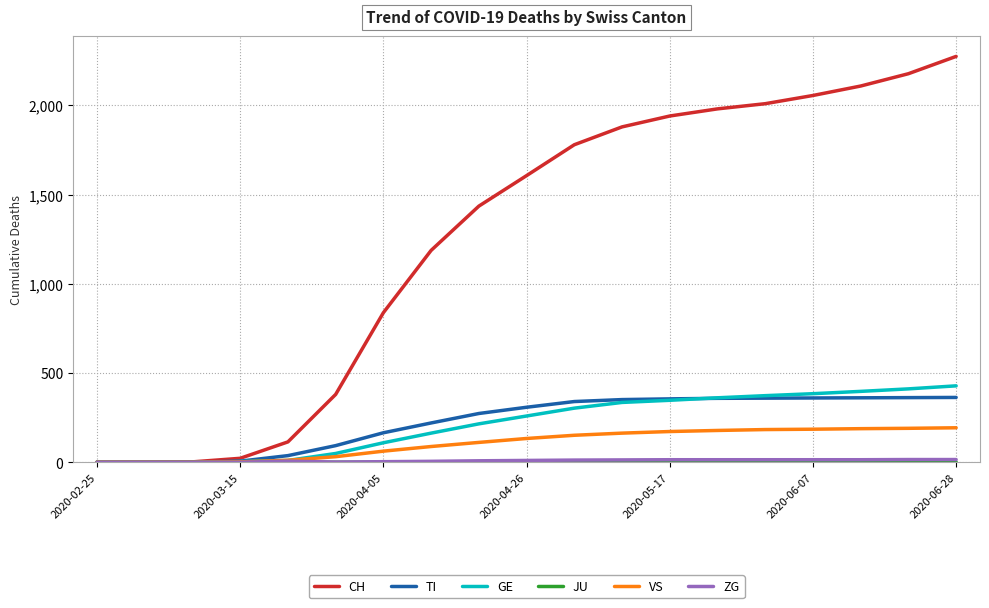

Which series has the largest total across all categories?

CH